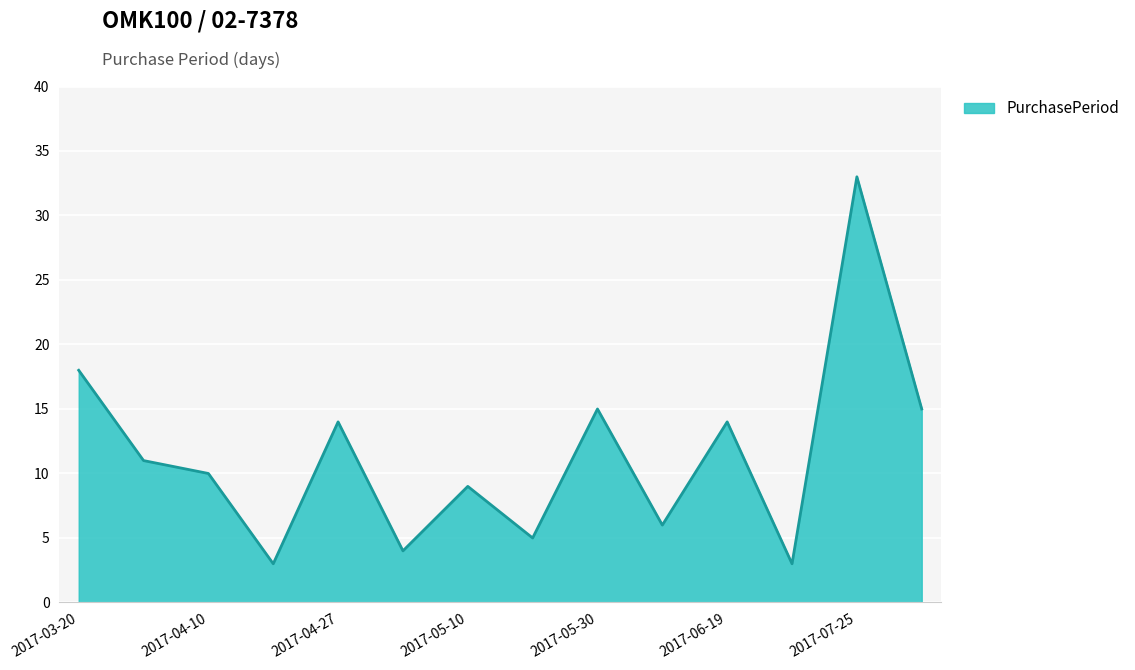

What is the greatest value displayed?

33